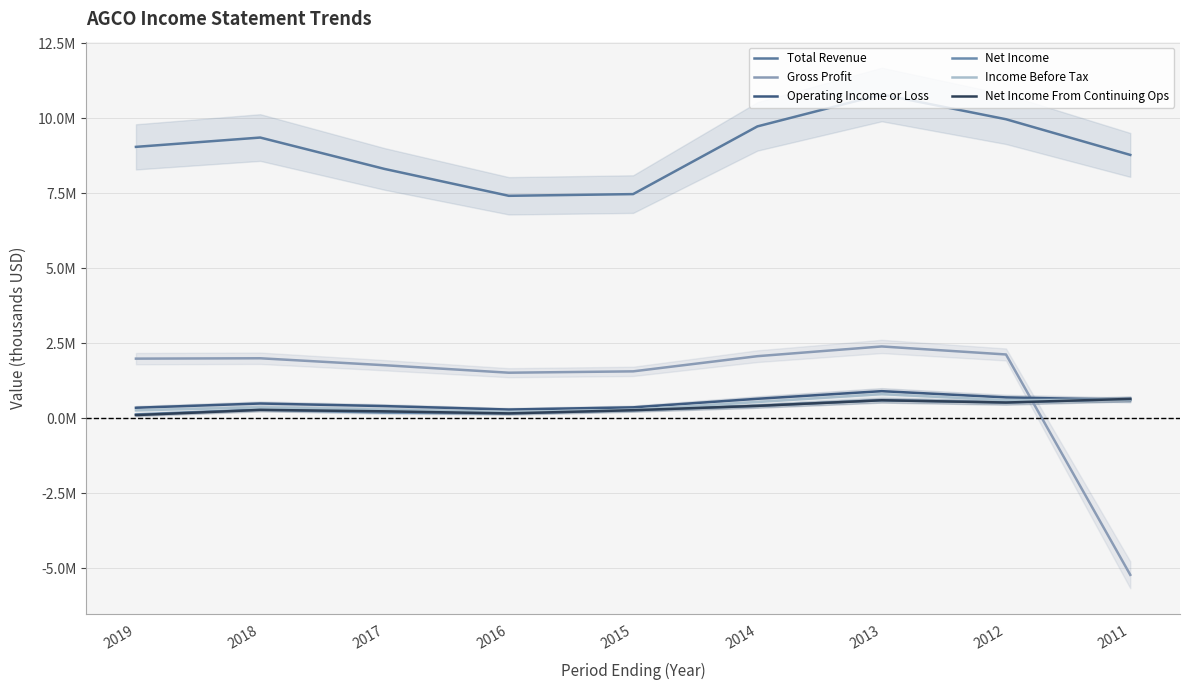

Does the chart have visible grid lines?

Yes